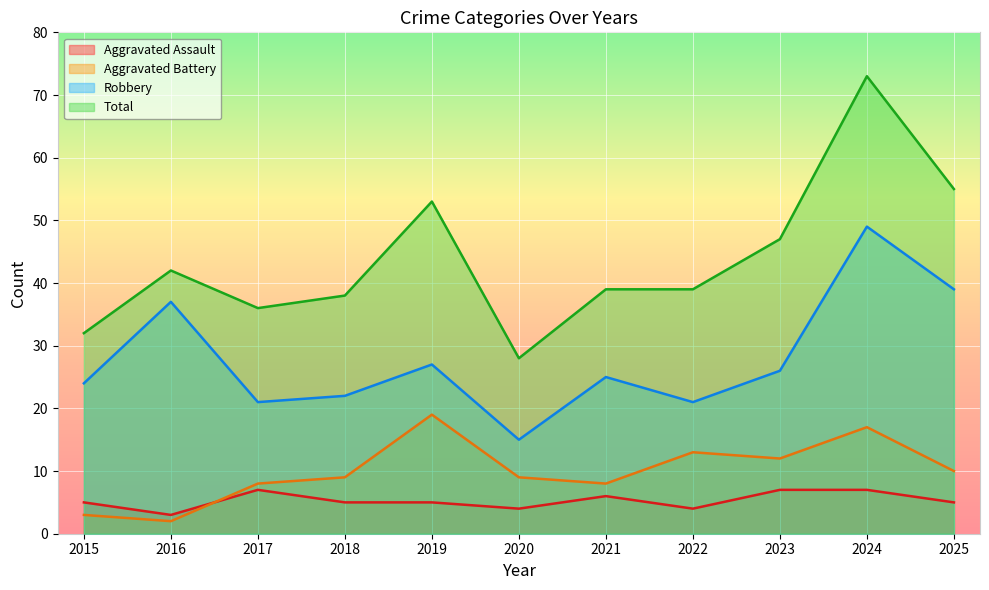

How many data points in Aggravated Assault are above 5?

4